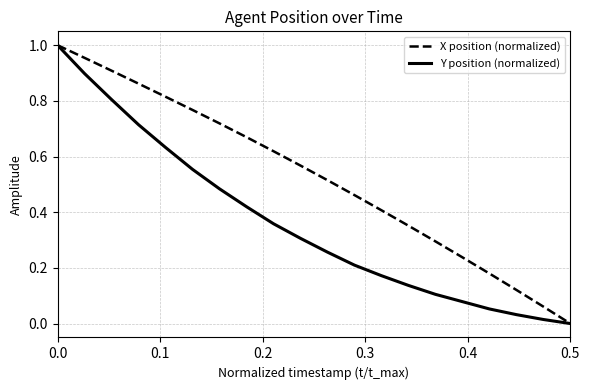

List the series in order of their overall mean, highest first.

X position (normalized), Y position (normalized)